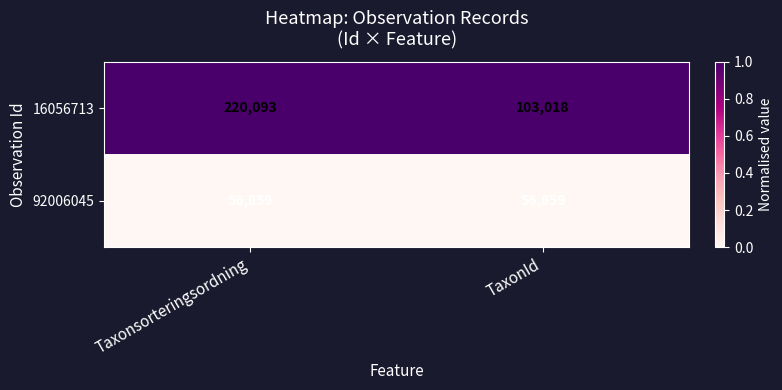

Rank the series at Taxonsorteringsordning from lowest to highest value.

92006045, 16056713